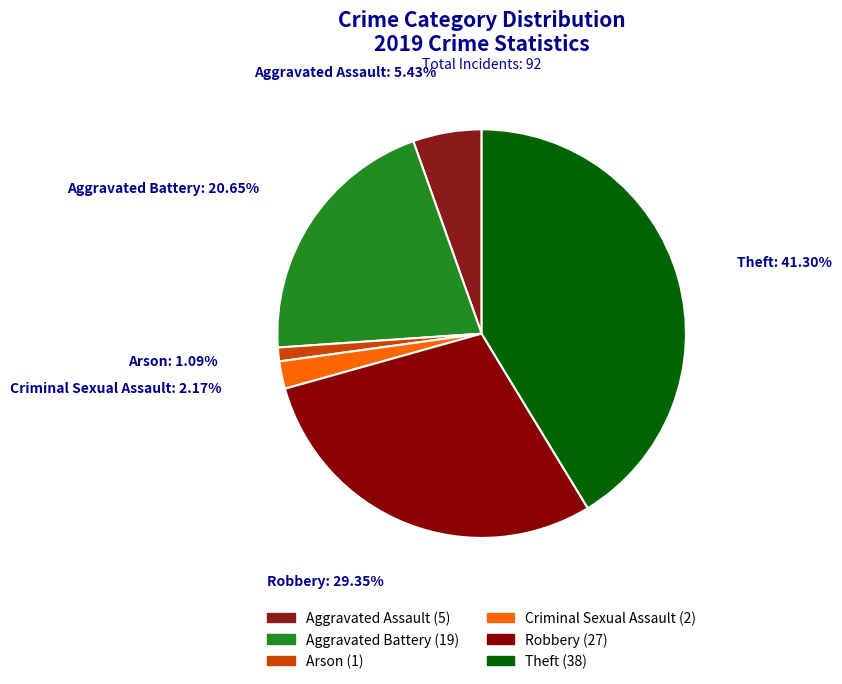

Is there any slice that represents more than half of the pie?

No